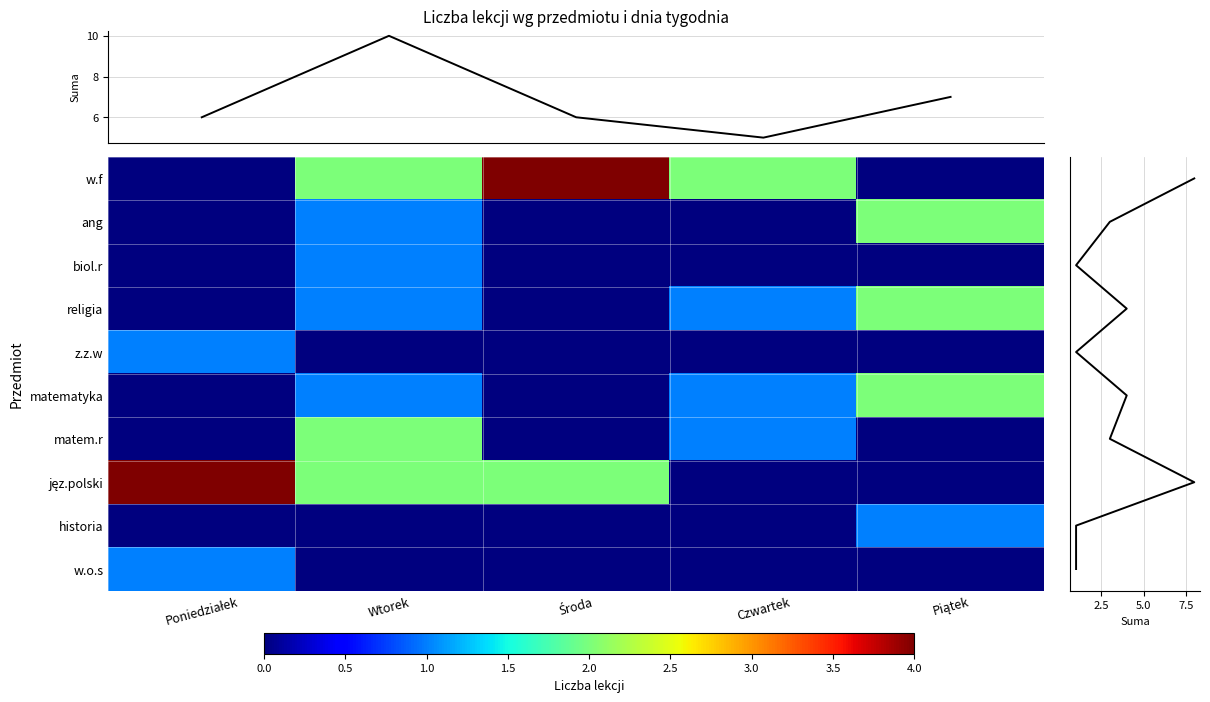

Count the w.f values in the range 0 to 2.

4